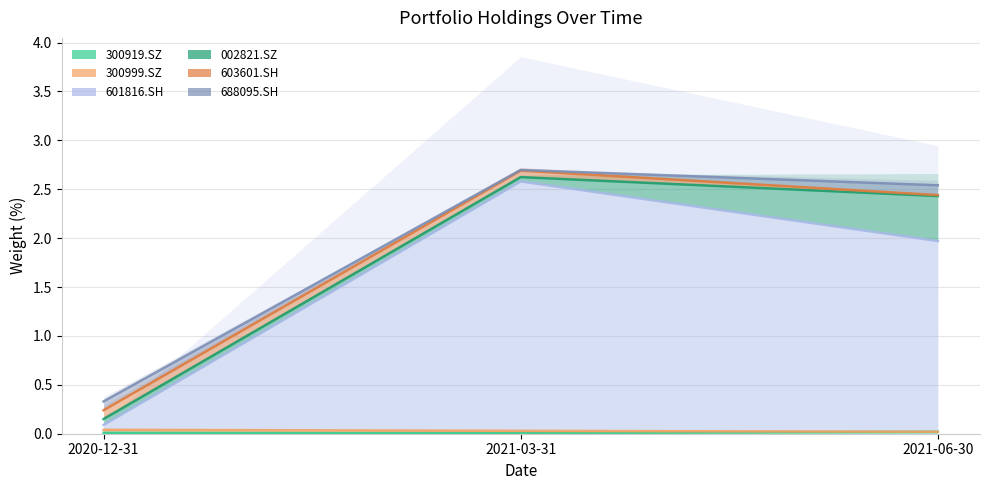

What is the total value across all series at 2021-06-30?

2.5